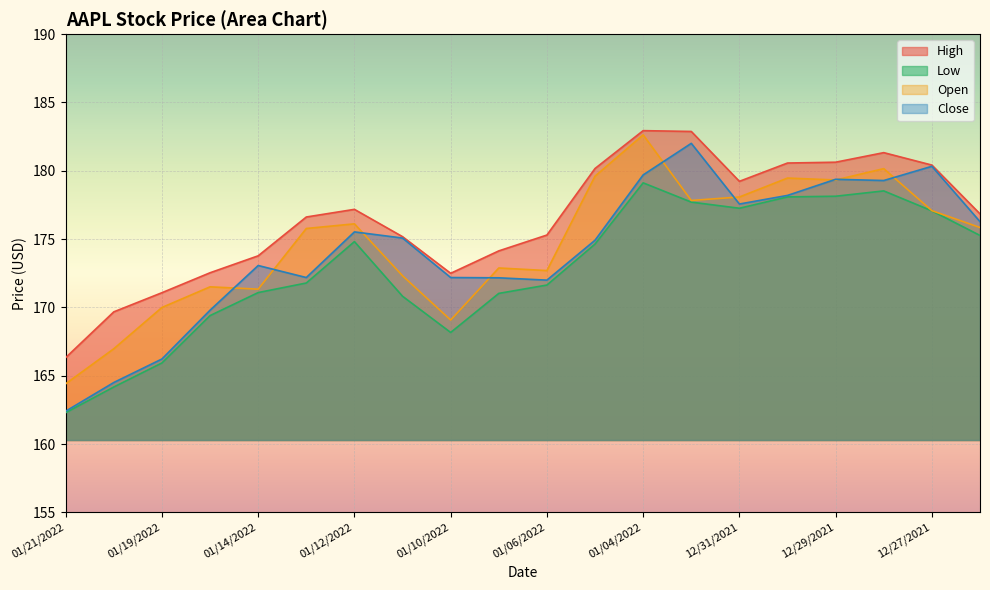

What is the label of the 10th point from the right?

01/06/2022